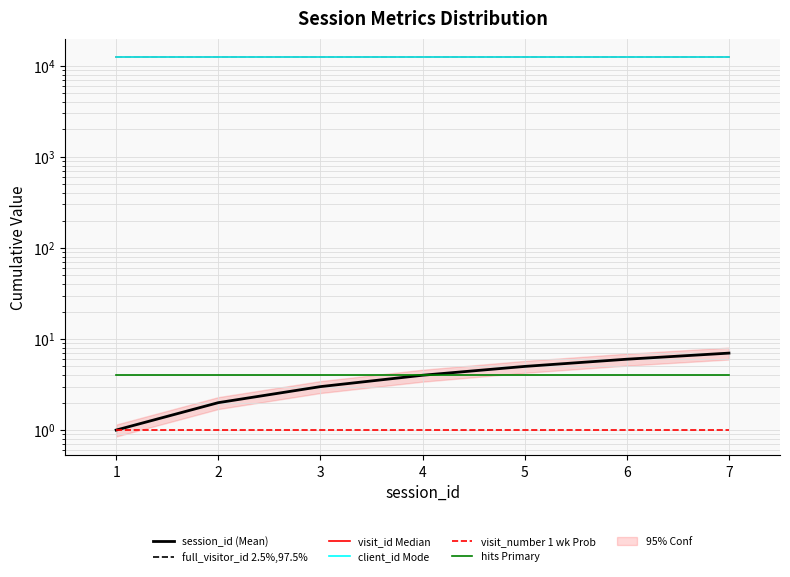

What is the value of the session_id (Mean) point at the 3rd from the left?

3